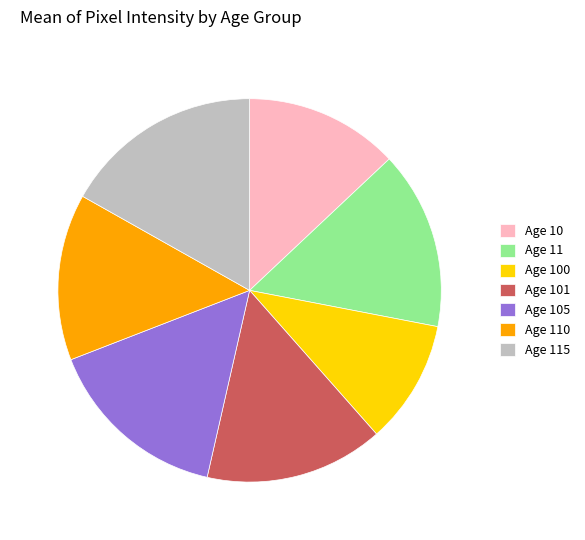

The Age 115 slice represents 24% of the pie. True or false?

False